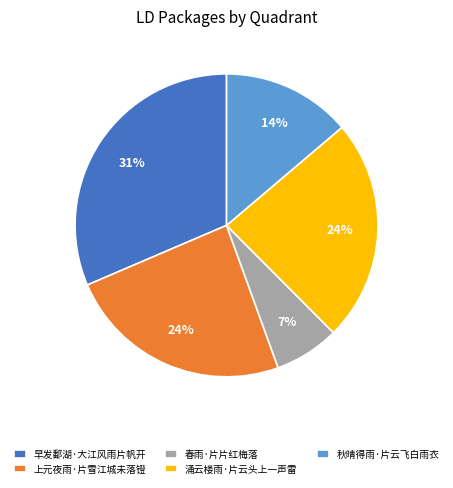

To the nearest percent, what is the difference between the 秋晴得雨·片云飞白雨衣 and 春雨·片片红梅落 slice percentages?

7%